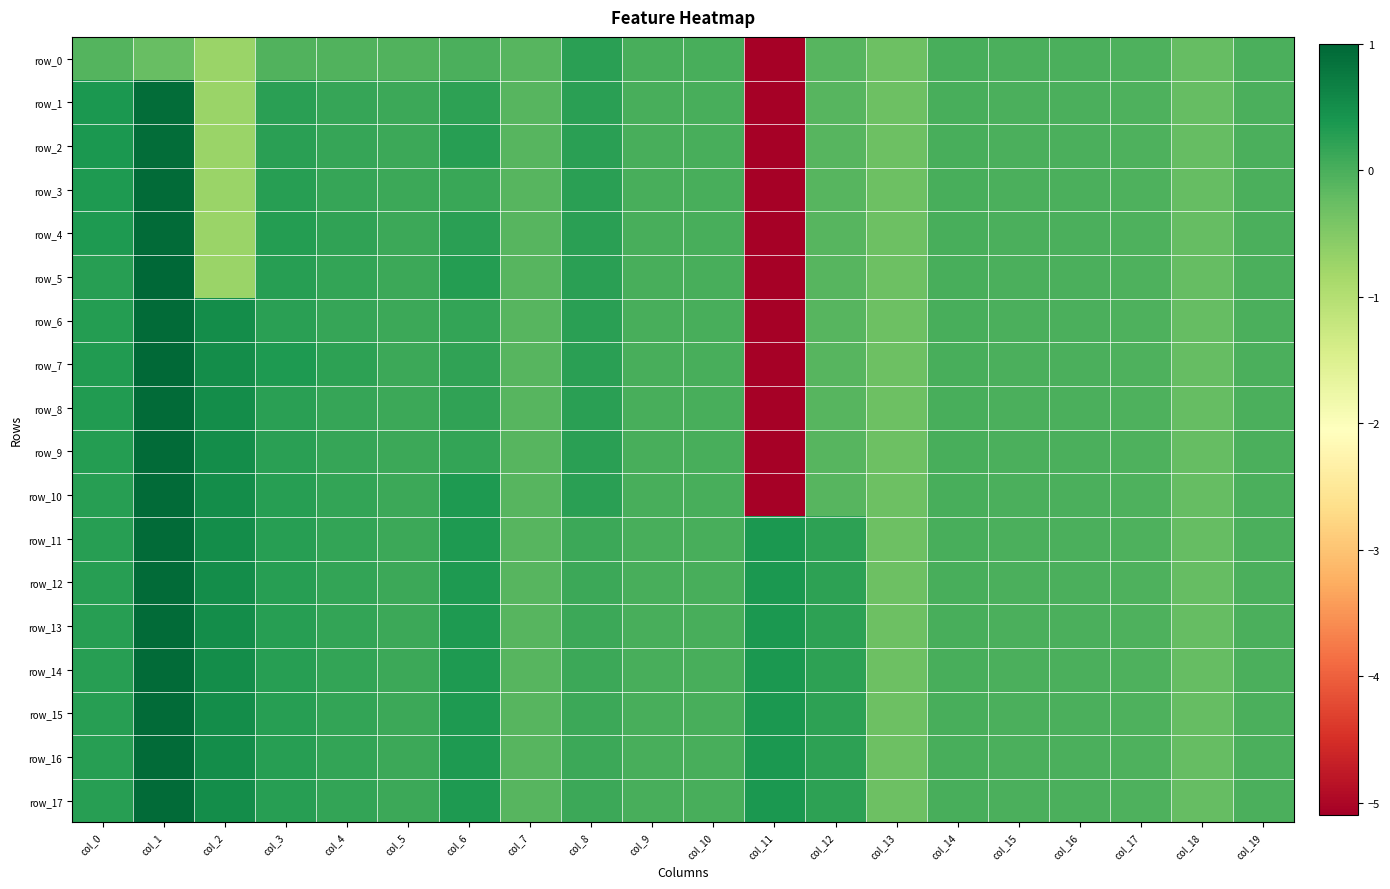

What is the minimum value for row_7?

-5.1